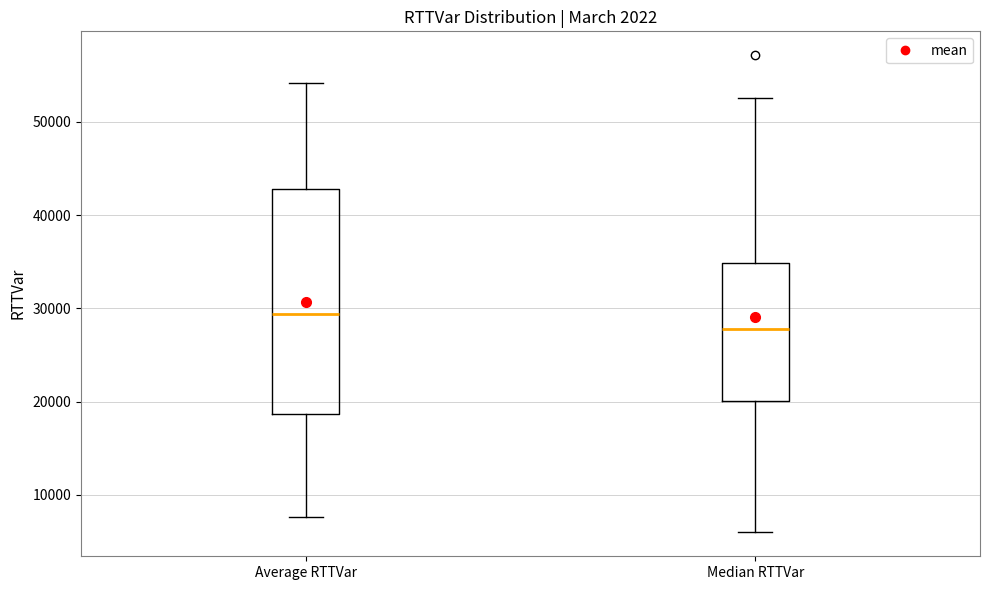

Where does the median line of the box for Median RTTVar sit on the y-axis? The values are not printed on the chart, so give them approximately, as read against the axis.

28000